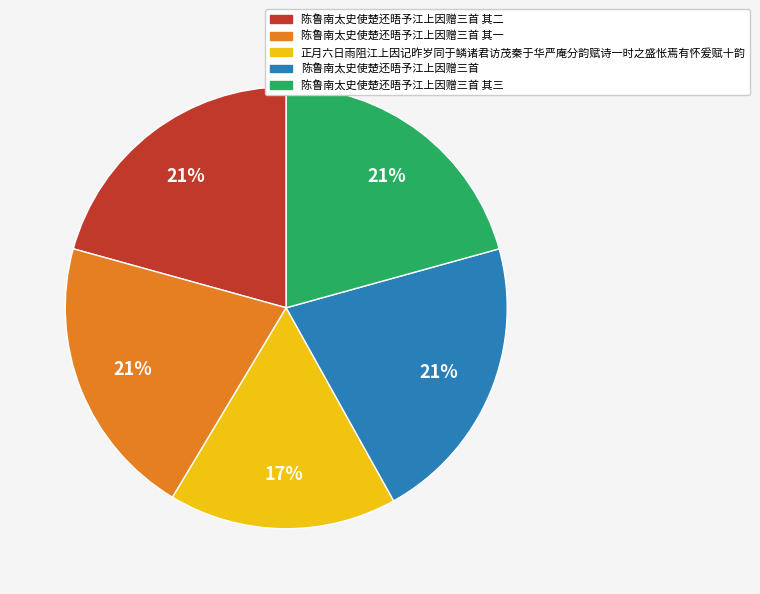

Approximately how many times larger is the value at 陈鲁南太史使楚还晤予江上因赠三首 compared to 陈鲁南太史使楚还晤予江上因赠三首 其三?

1.0